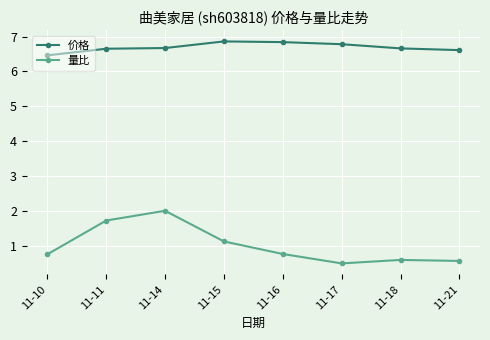

What is the approximate value of 价格 at 11-16?

6.8